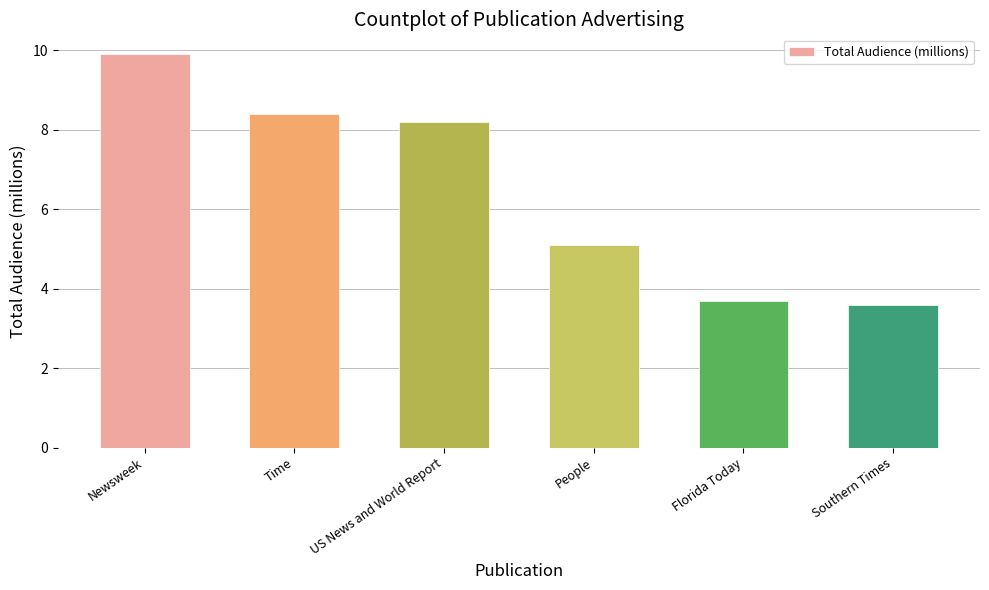

Does the chart contain any negative values?

No